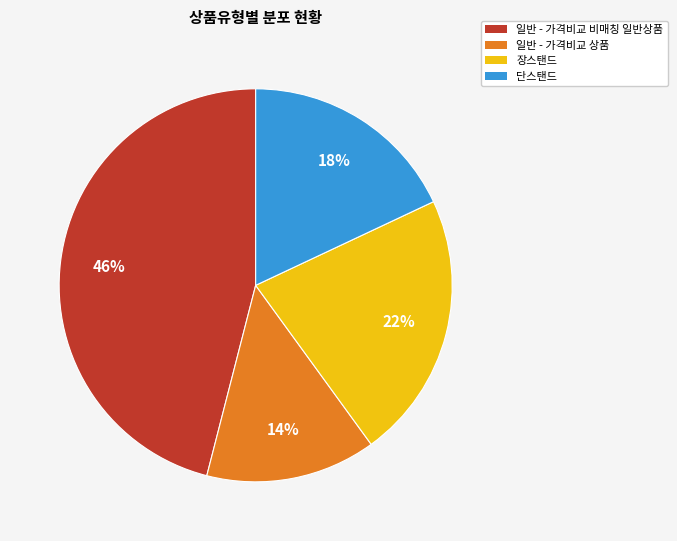

Is the sum of 장스탠드 and 단스탠드 greater than half?

No